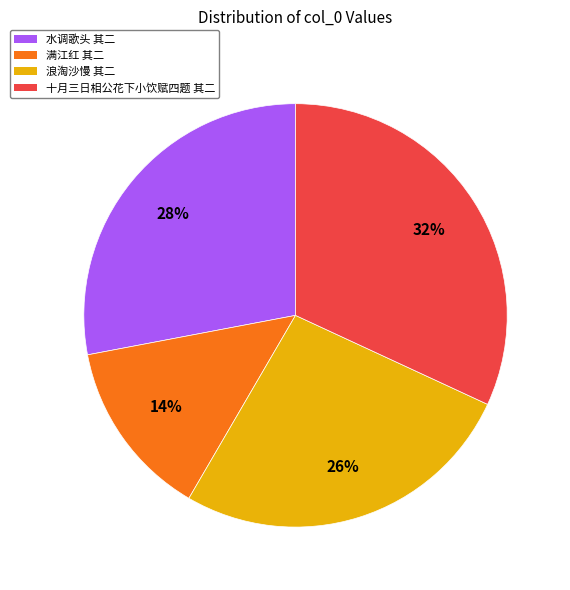

Between 十月三日相公花下小饮赋四题 其二 and 浪淘沙慢 其二, which is larger?

十月三日相公花下小饮赋四题 其二